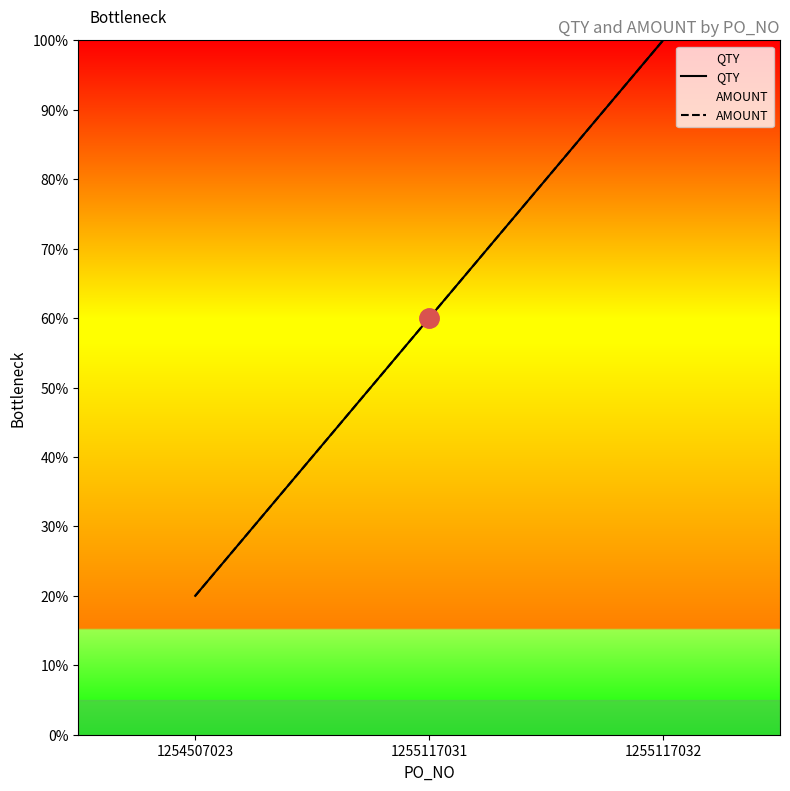

Where does the QTY series first go above 60?

1255117032